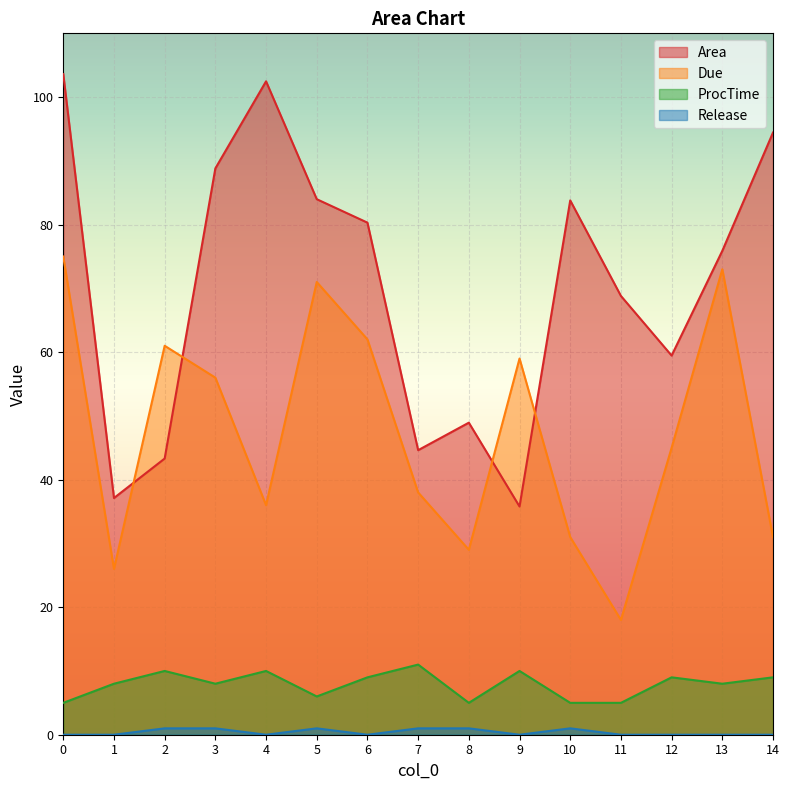

What is the average value of the ProcTime series?

7.9